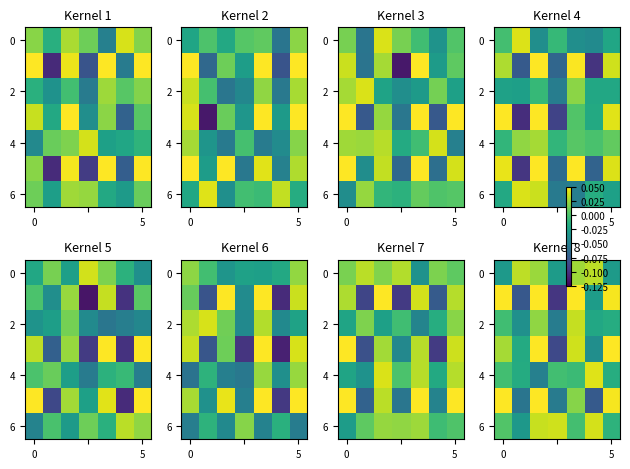

How many values in the row_0 series exceed 0?

4